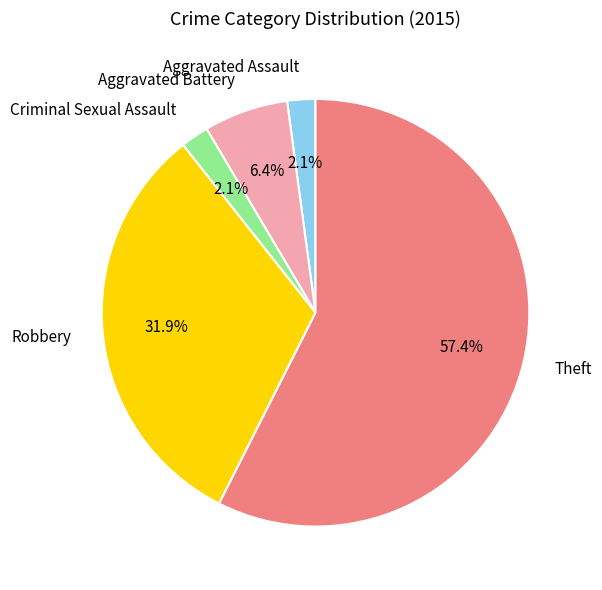

What is the largest slice in the pie chart?

Theft